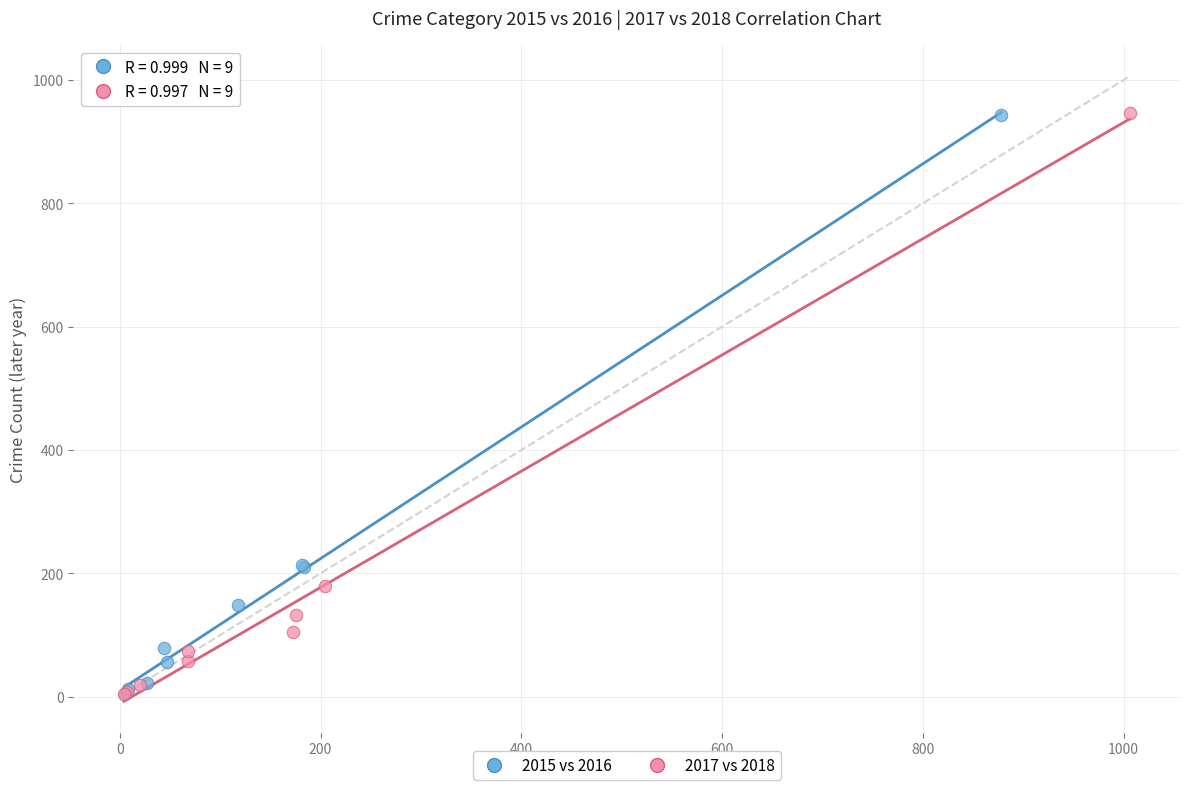

Which series has the widest spread of Y values?

2017 vs 2018